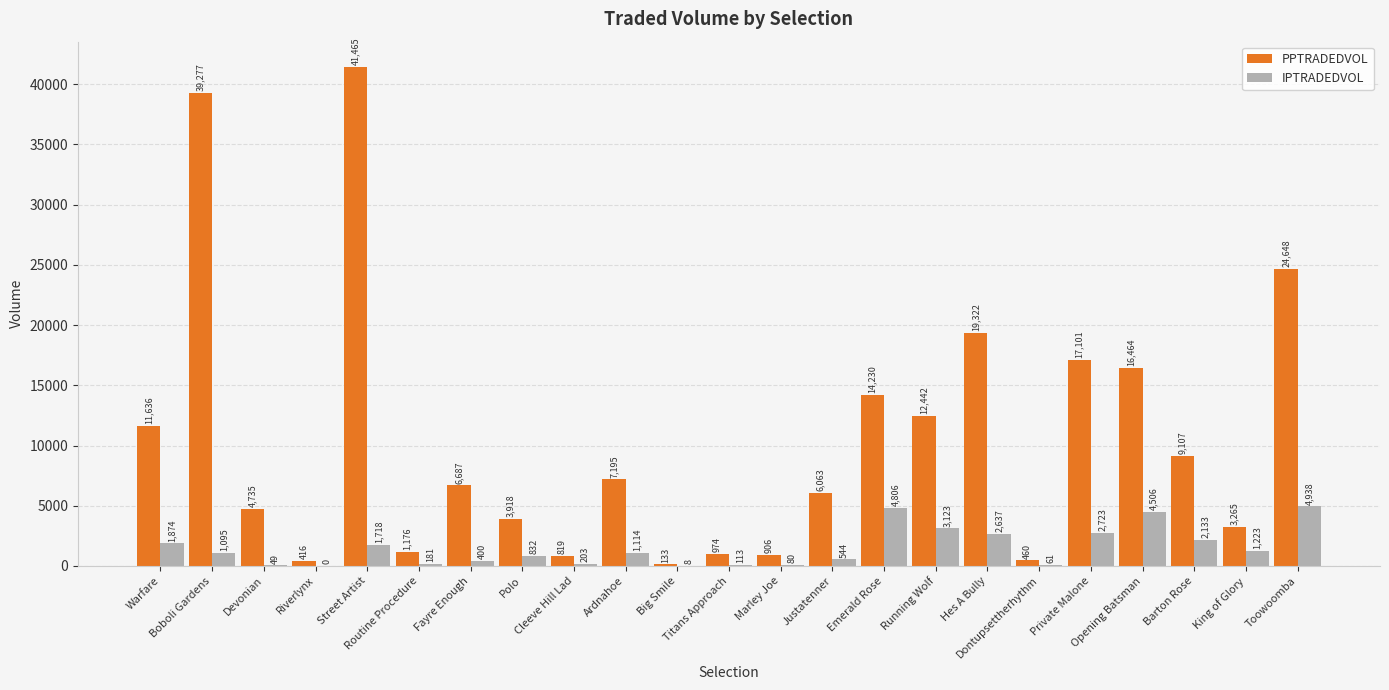

Which series has the widest spread of values?

PPTRADEDVOL